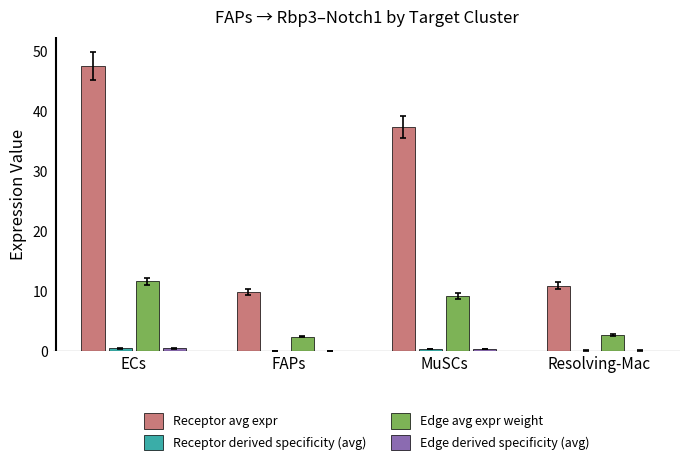

Which series has the largest total across all categories?

Receptor avg expr